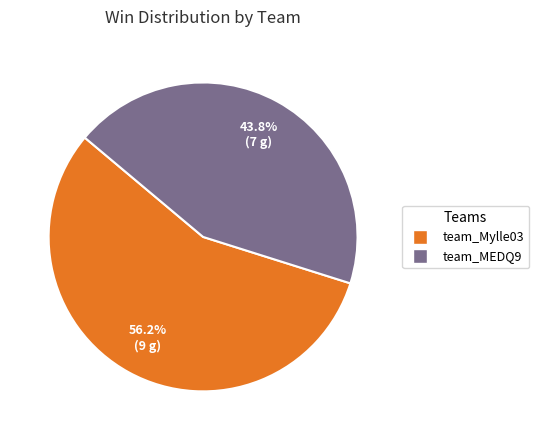

To the nearest percent, what percentage of the pie is team_Mylle03?

56%